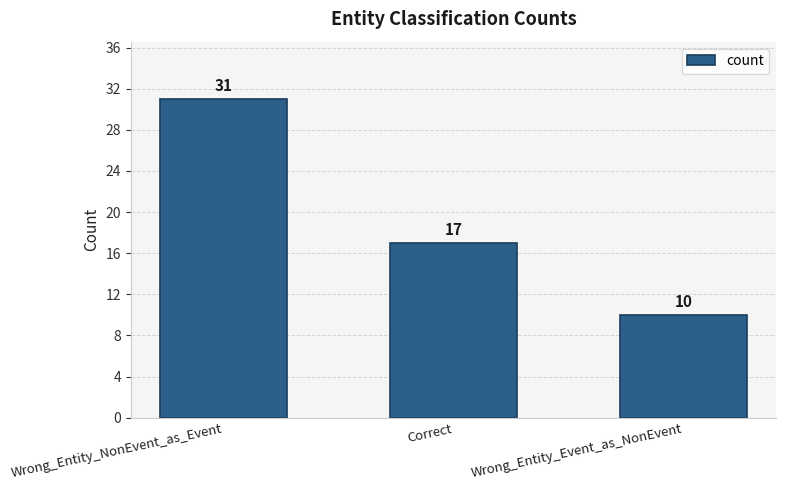

Does the chart contain stacked bars?

No